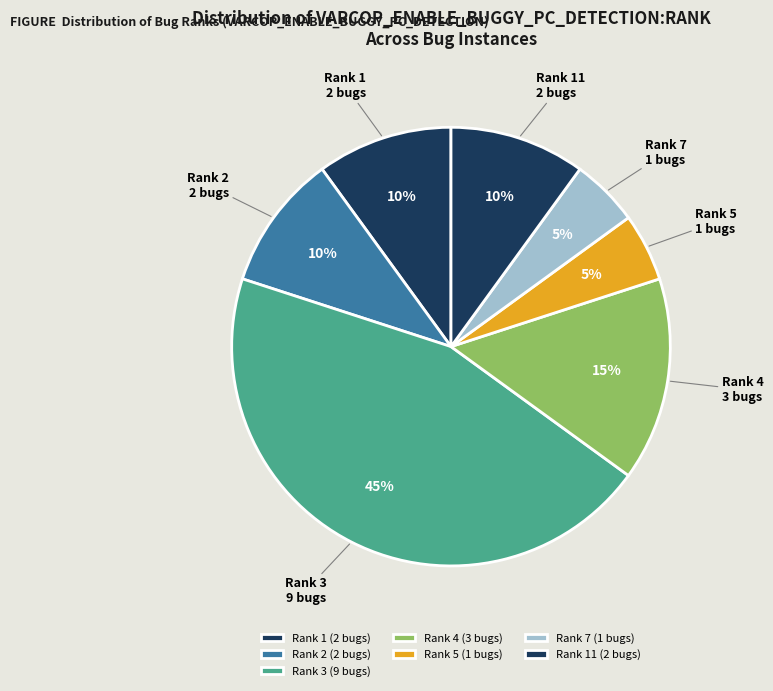

To the nearest percent, what percentage of the pie is Rank 3?

45%